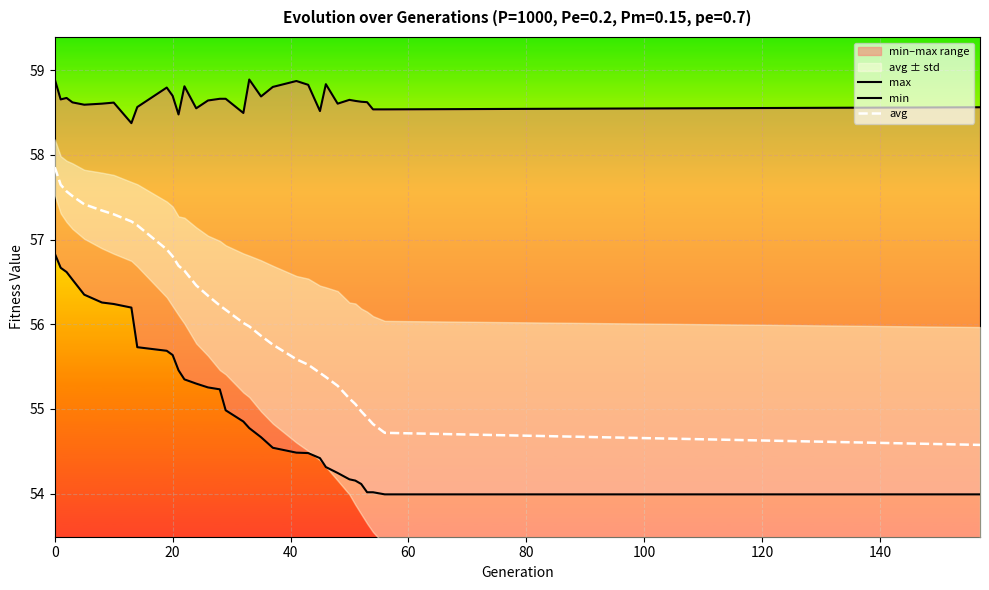

The value of avg at 20 is 33.4. True or false?

False